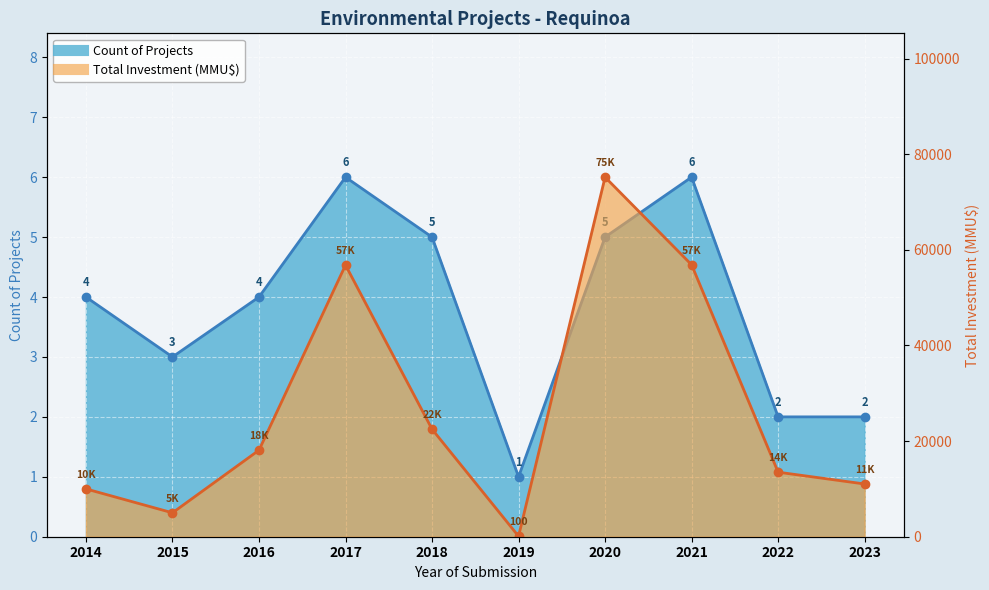

What is the sum of the Total Investment (MMU$) values at 2019 and 2023?

11130